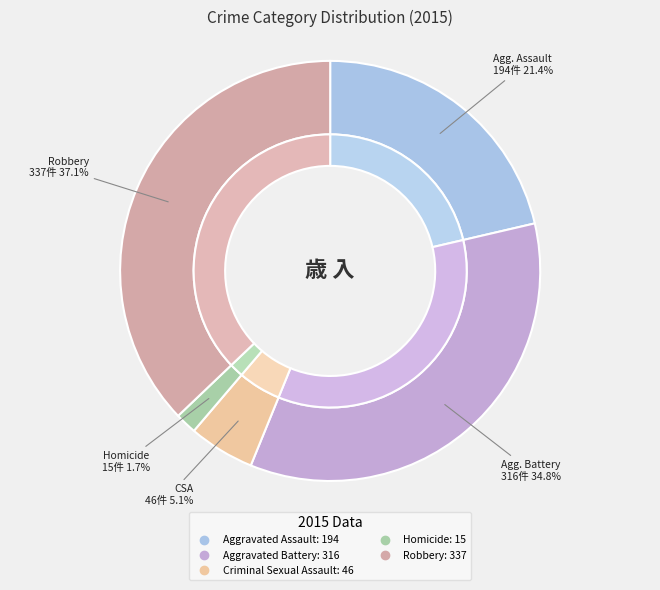

To the nearest percent, what is the difference between the Aggravated Assault and Aggravated Battery slice percentages?

13%